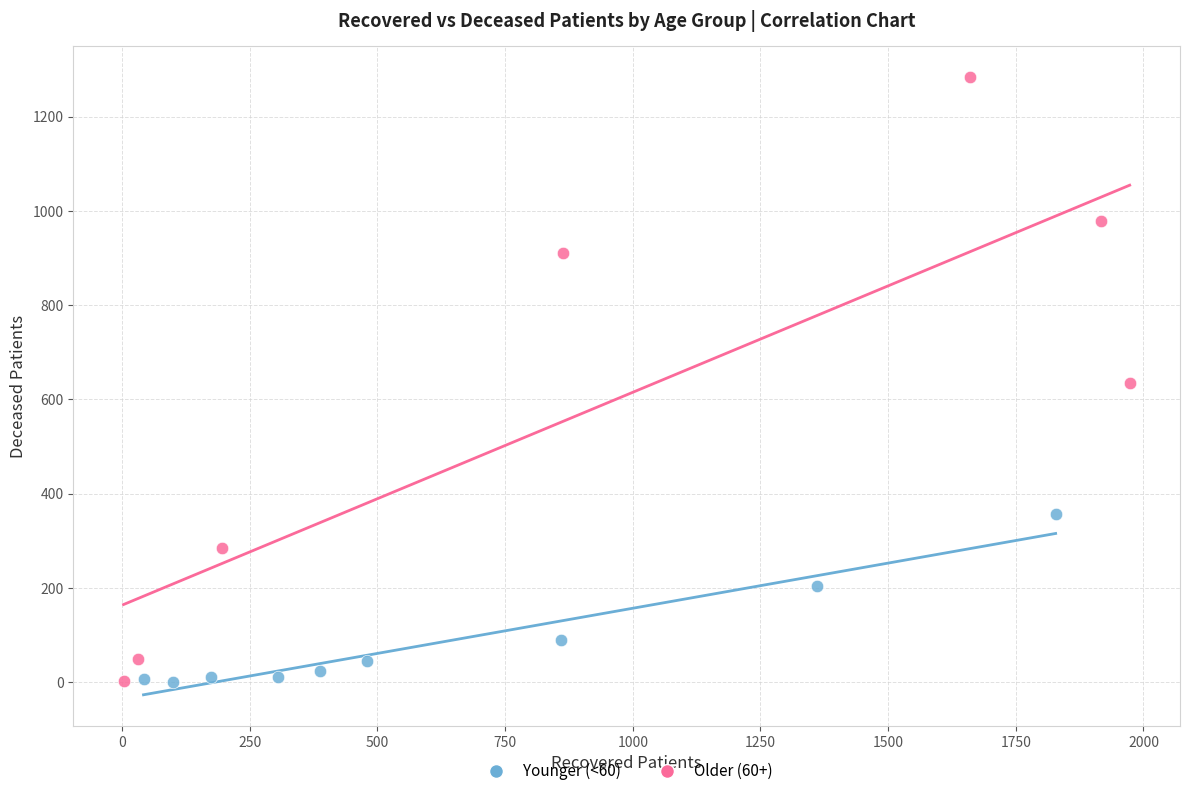

Which series reaches the maximum Y coordinate?

Older (60+)